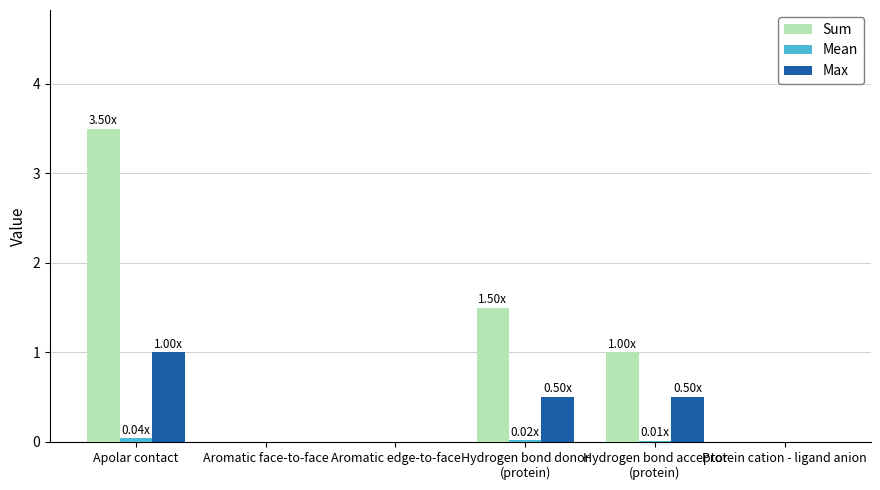

What is the sum of all Sum values?

6.0